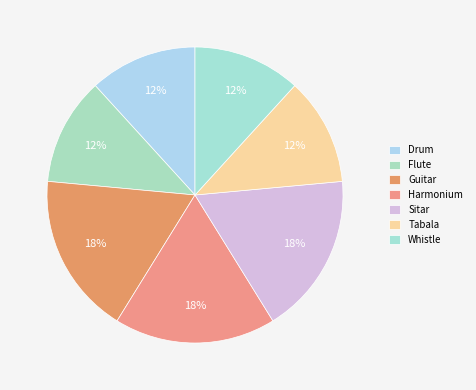

To the nearest percent, what portion does Drum represent?

12%